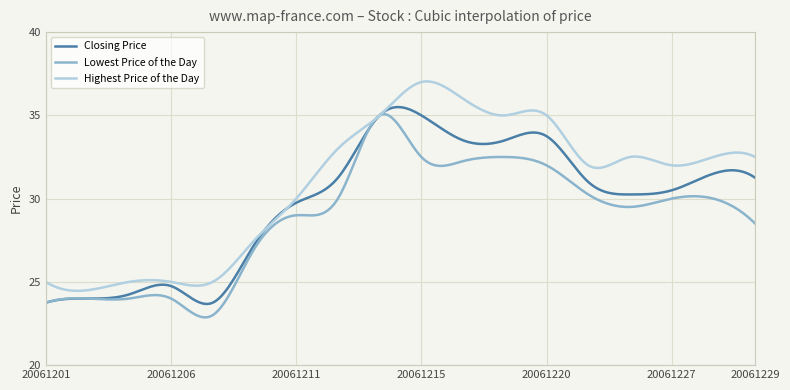

Which series has the largest total across all categories?

Highest Price of the Day